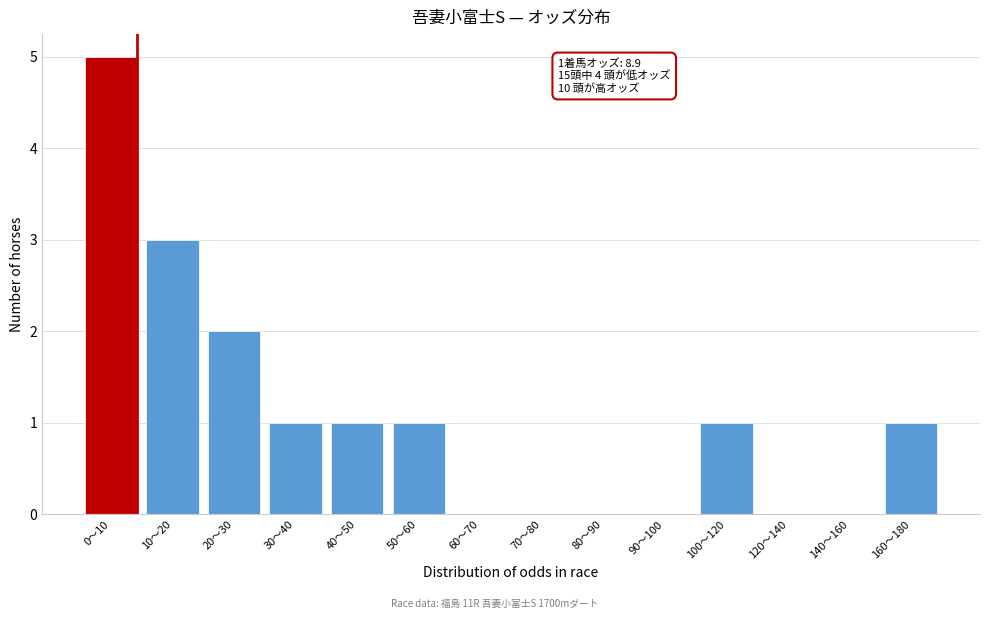

Reading left to right, what are all the values shown in this chart?

0〜10=5	10〜20=3	20〜30=2	30〜40=1	40〜50=1	50〜60=1	60〜70=0	70〜80=0	80〜90=0	90〜100=0	100〜120=1	120〜140=0	140〜160=0	160〜180=1